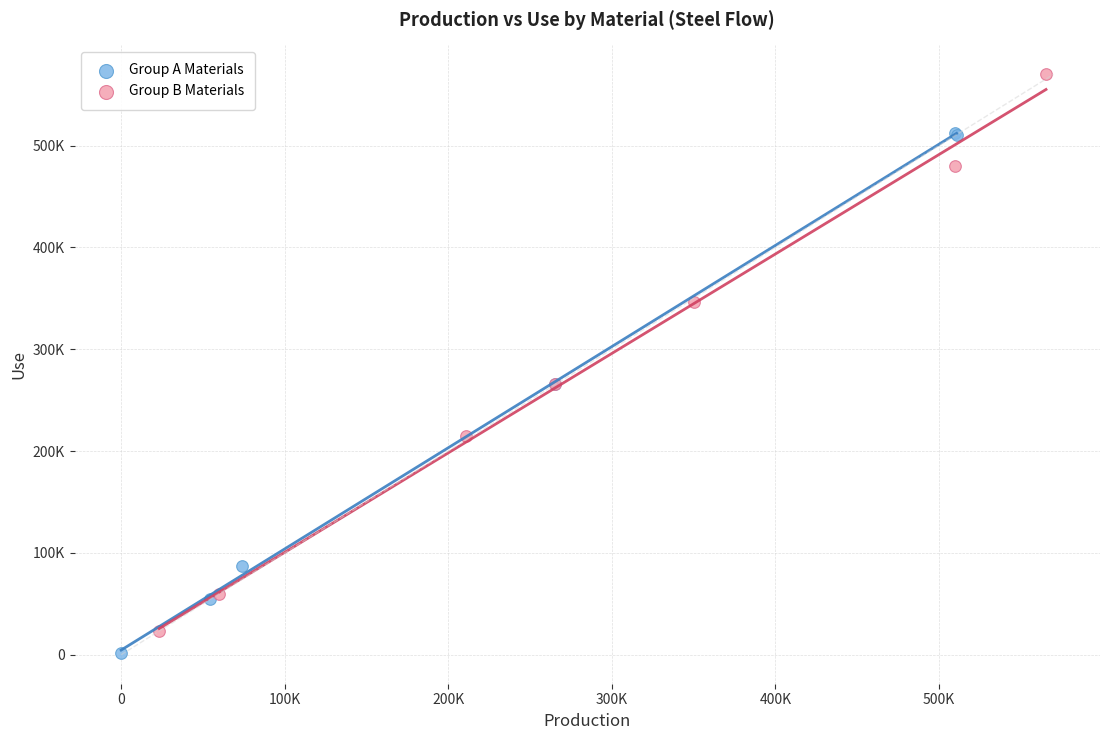

What are all the series names shown in the legend?

Group A Materials, Group B Materials